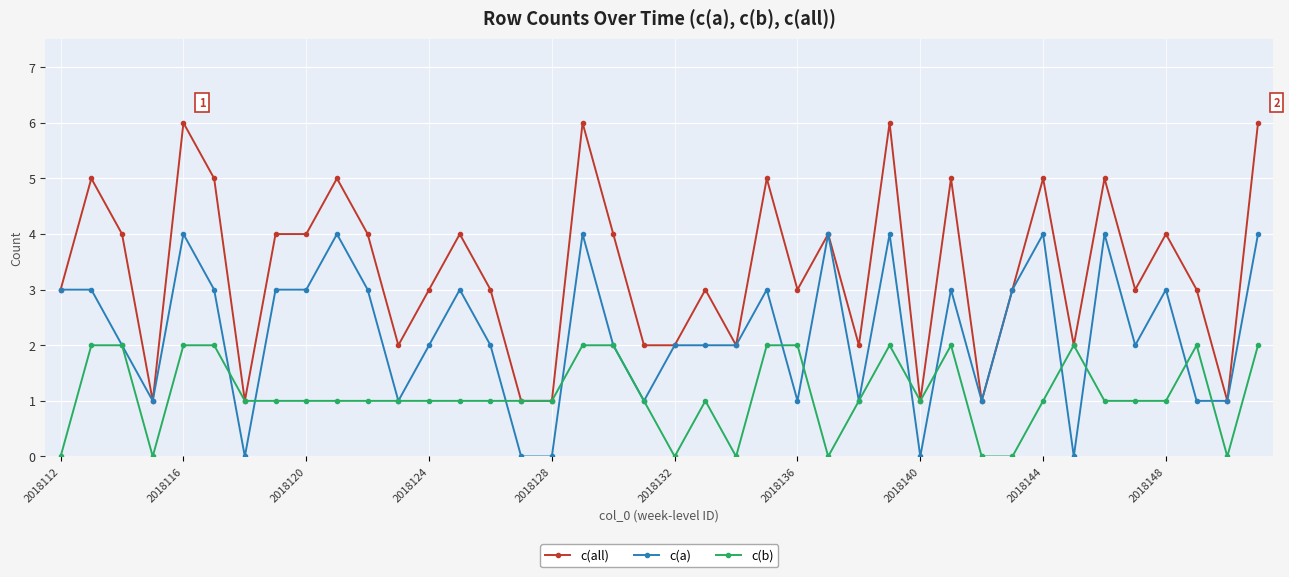

True or false: c(a) has more than 2 points higher than both neighbors.

True